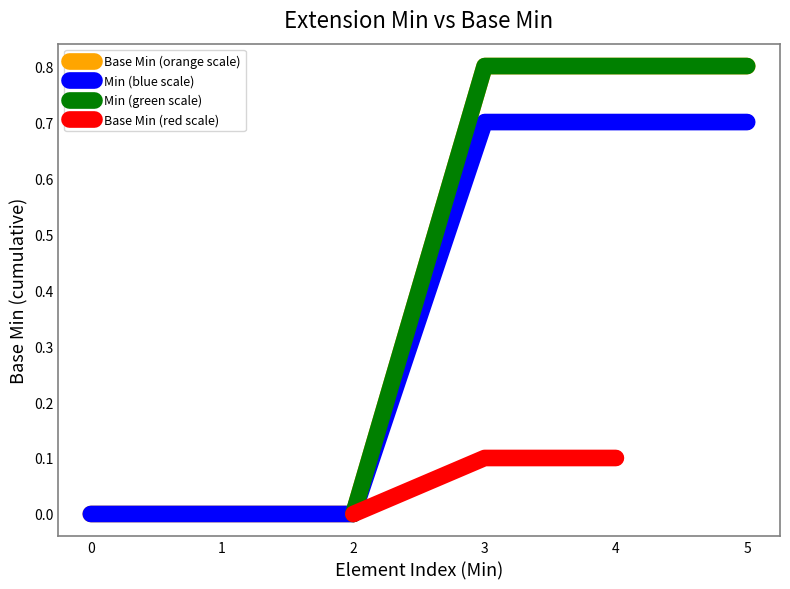

What is the highest value of the Min (blue scale) series?

0.7